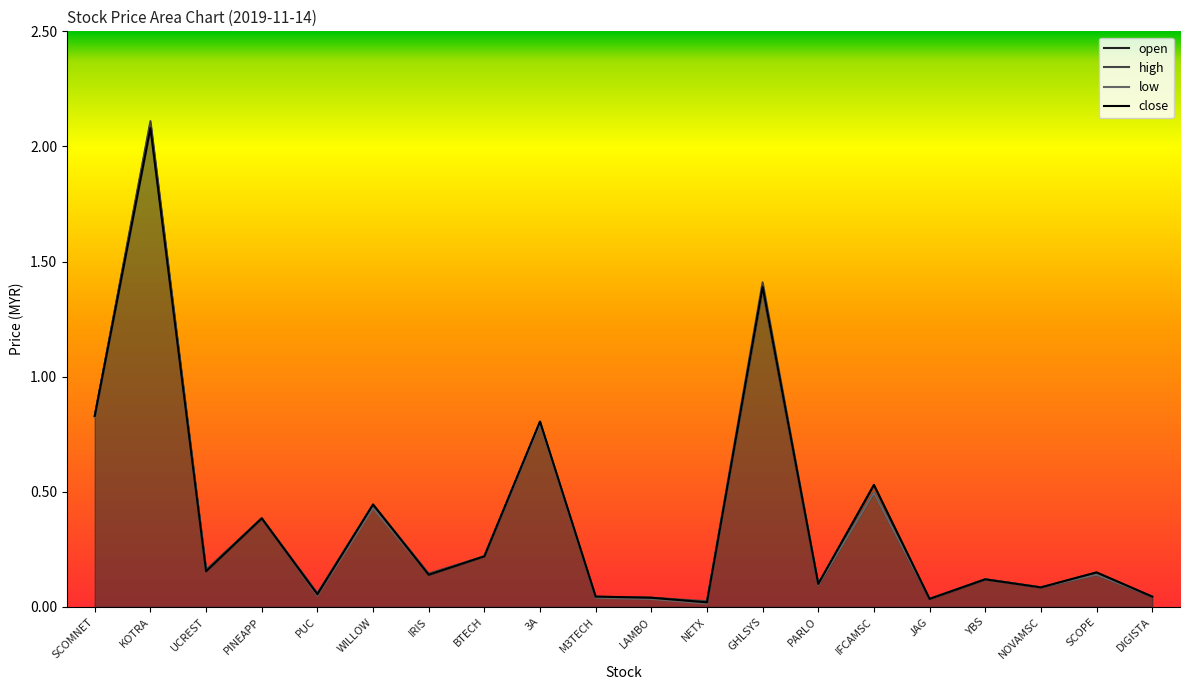

The high series shows 0.6 at GHLSYS. True or false?

False